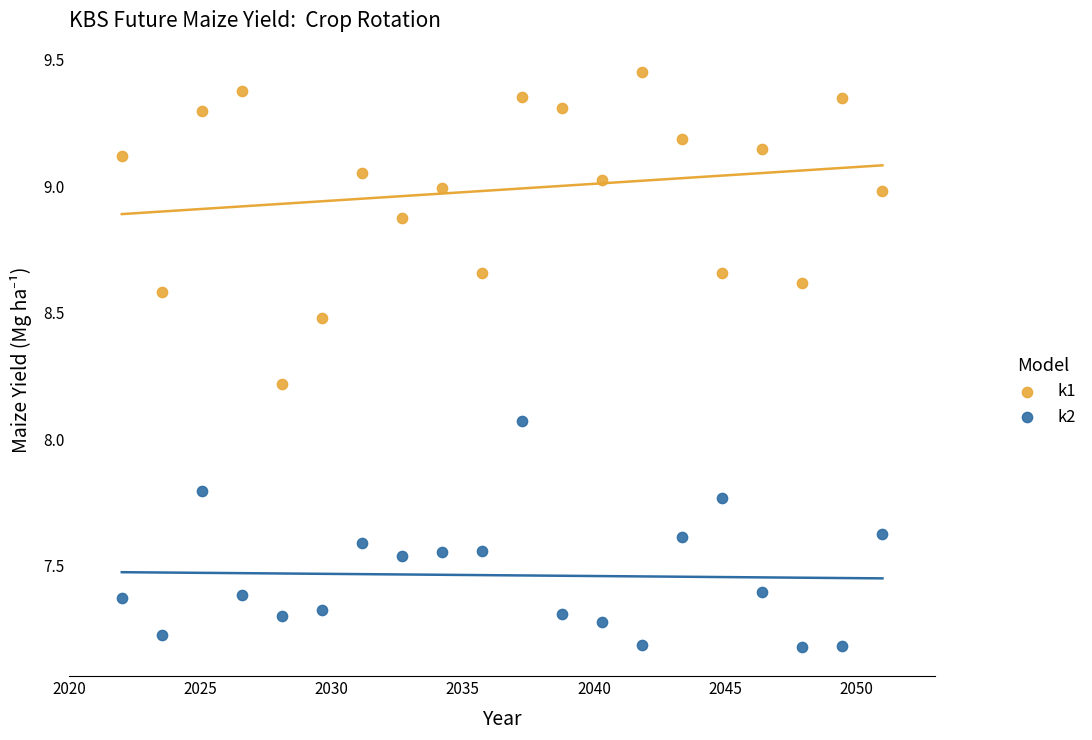

Which series contains the highest Y value?

k1